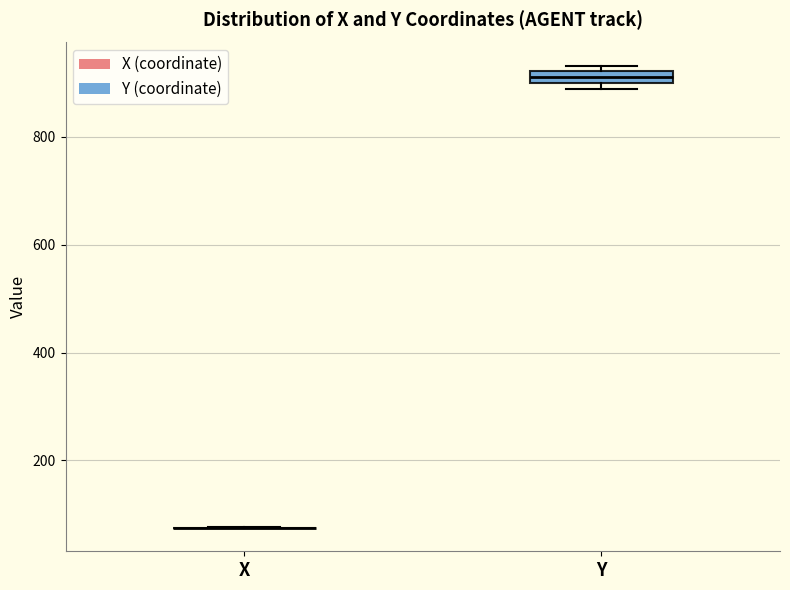

Which box is the tallest, from its lower edge to its upper edge?

Y